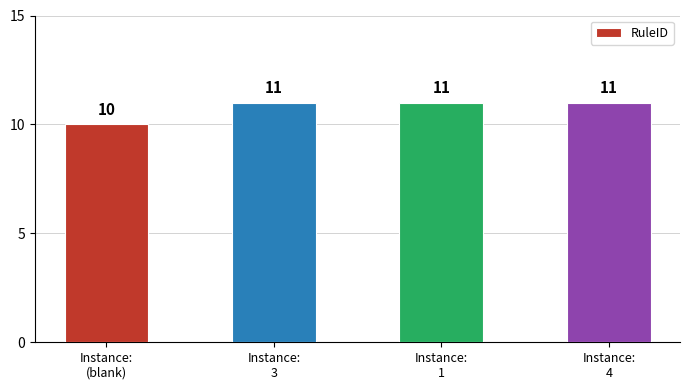

How many bars are there in total?

4